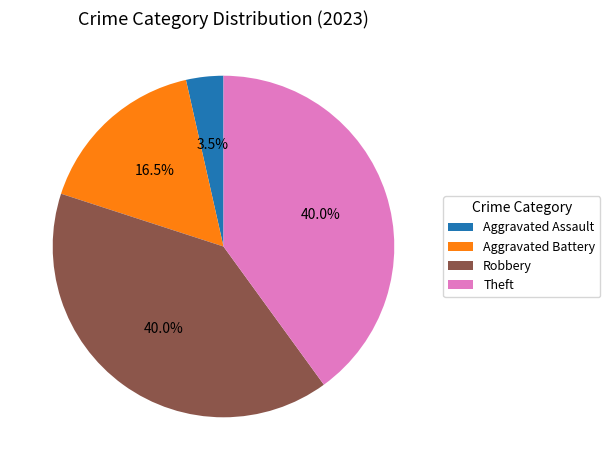

Combined, do Aggravated Assault and Theft account for over 50%?

No